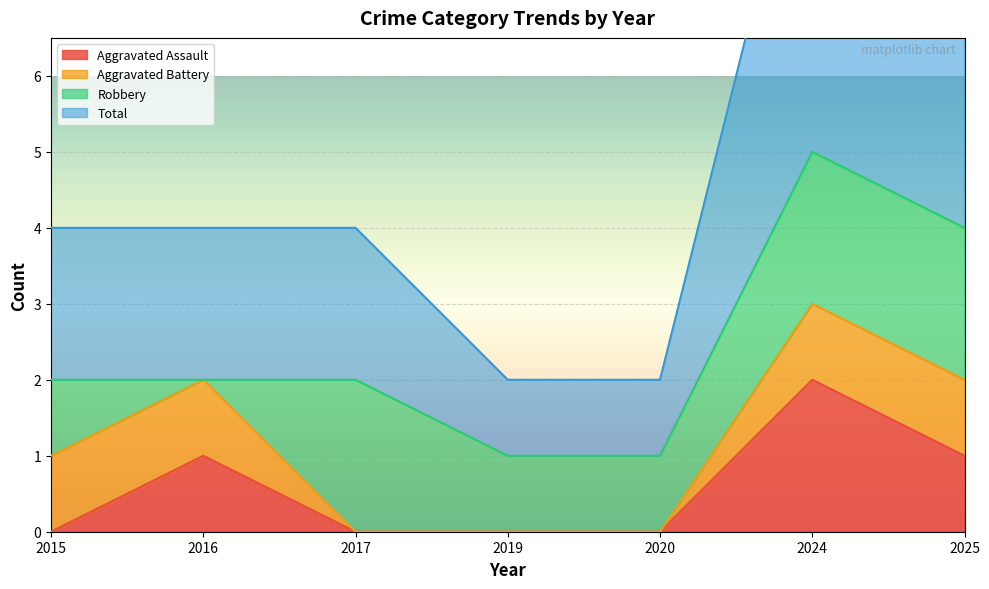

What is the average value of the Aggravated Assault series?

1